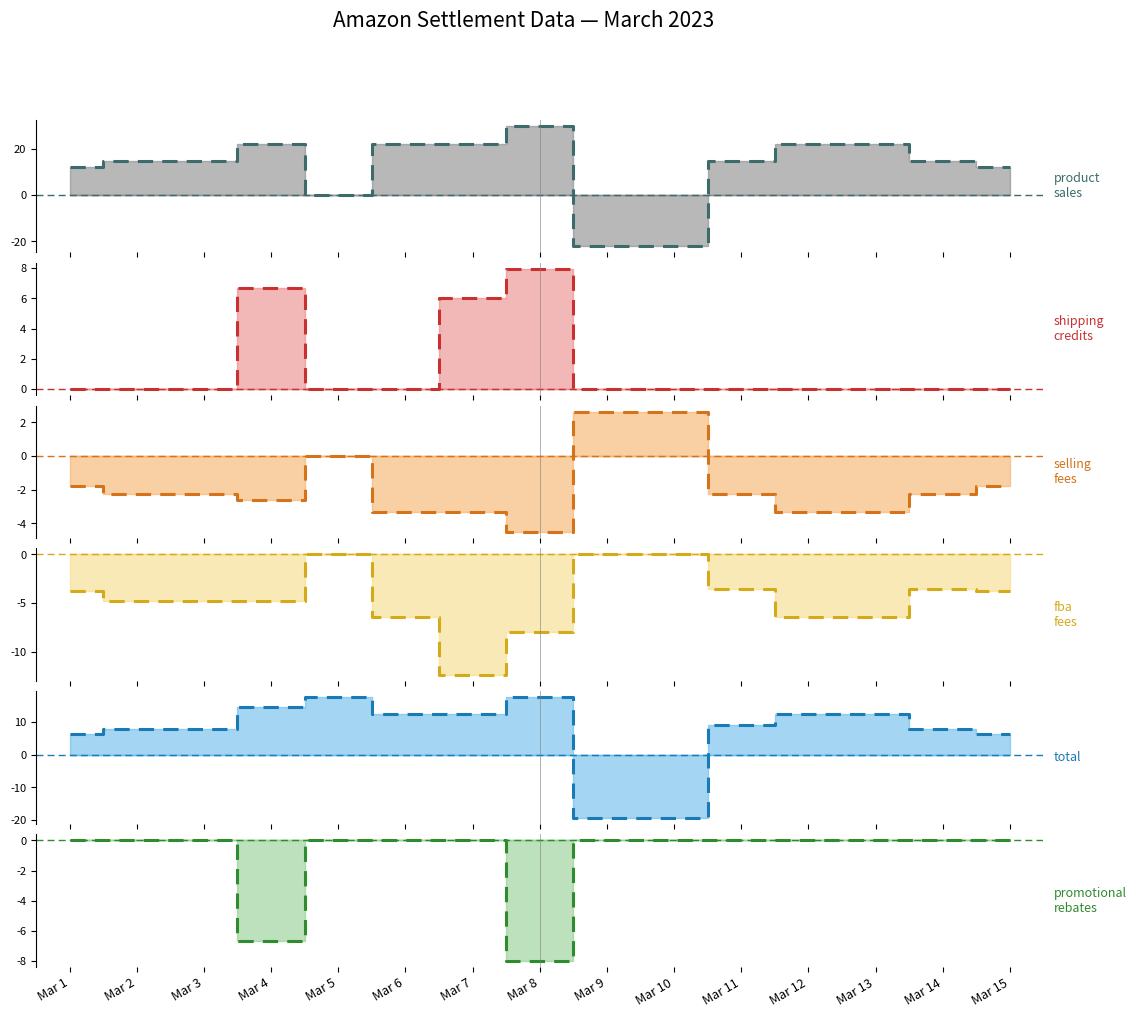

Is the value of shipping credits (trend) at Mar 8 greater than the value of promotional rebates (trend) at Mar 10?

Yes